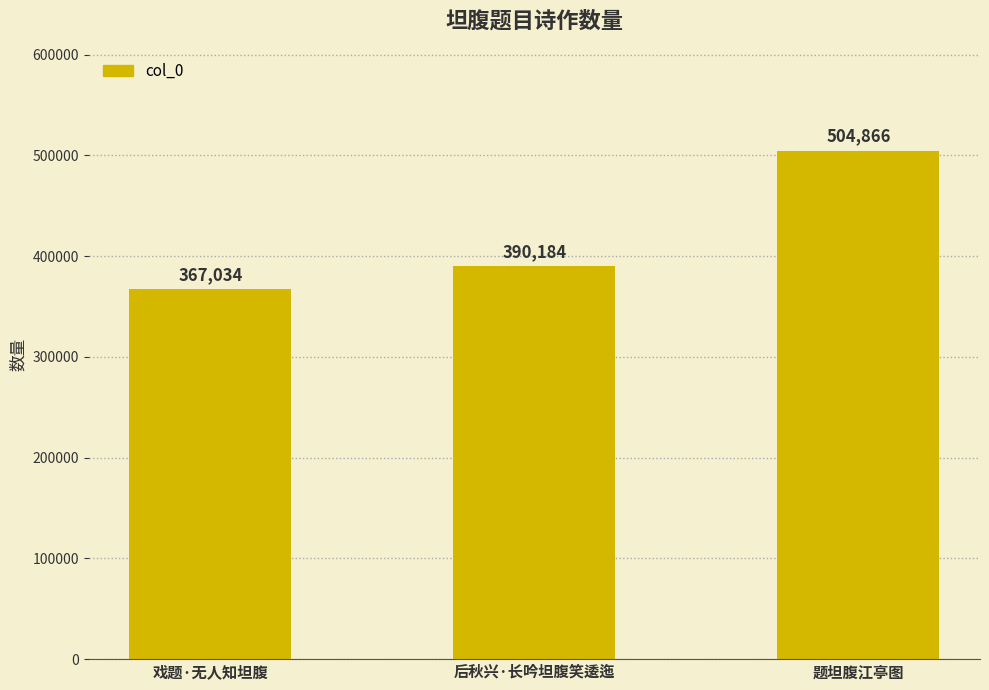

List the labels in order of value, largest first.

题坦腹江亭图, 后秋兴·长吟坦腹笑逶迤, 戏题·无人知坦腹